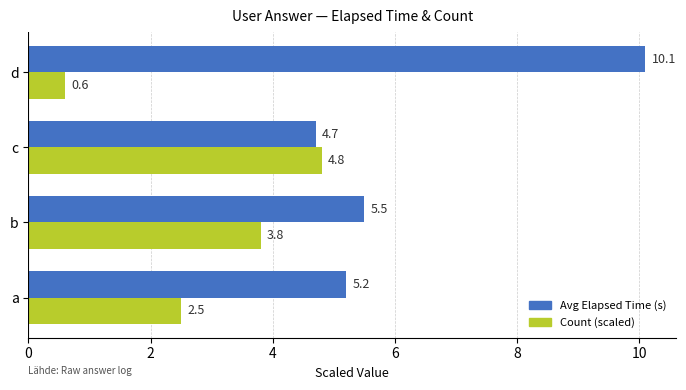

True or false: Avg Elapsed Time (s) has a value of 10.1 at d.

True